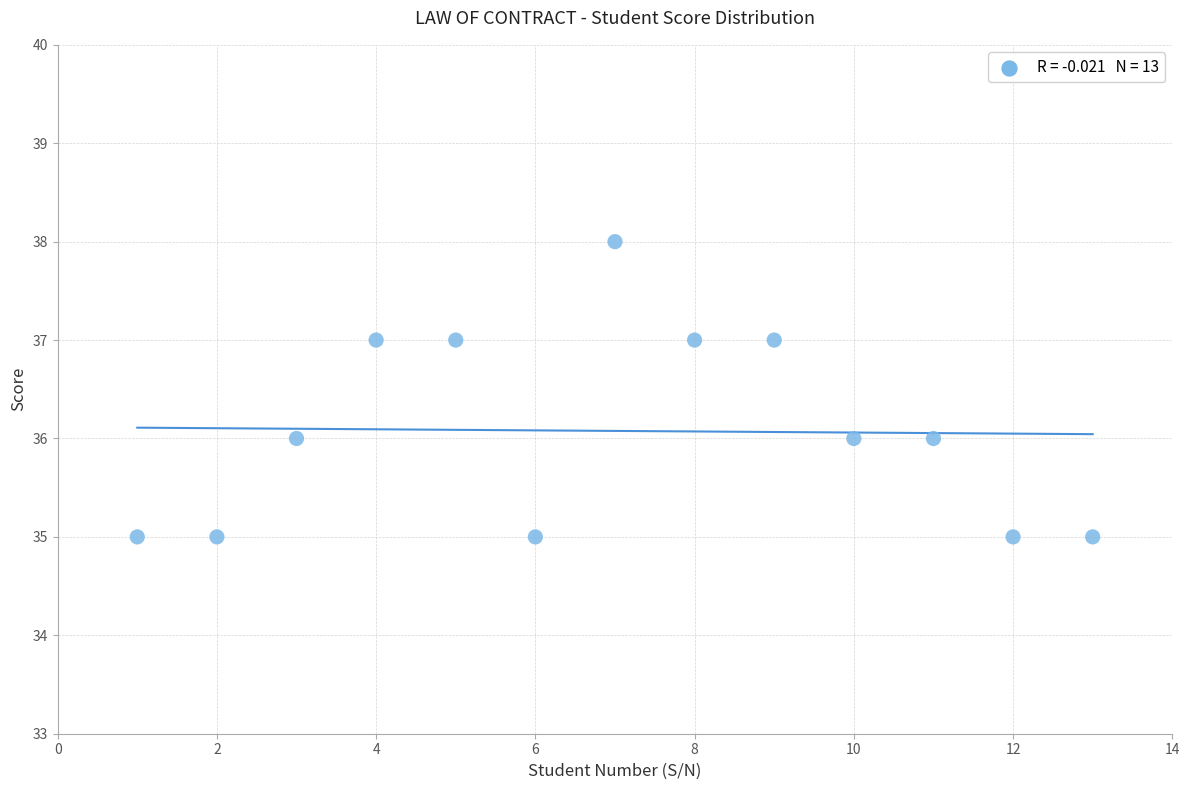

What is the range of Y values (max minus min)?

3